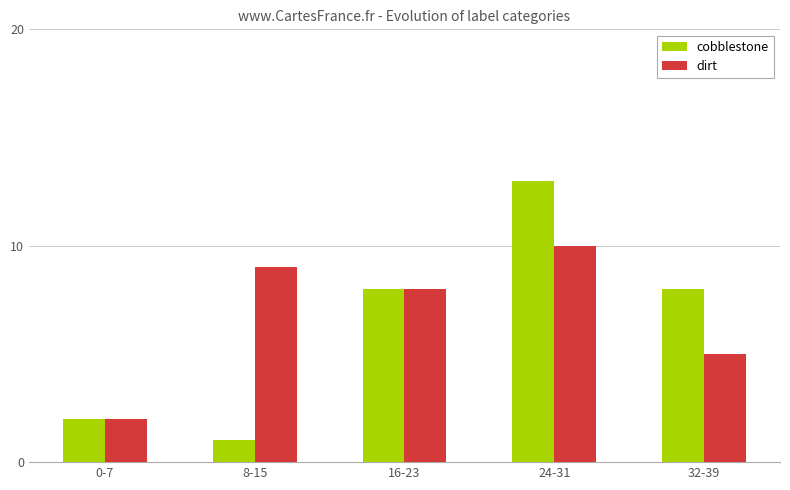

What position from the right is 0-7?

5